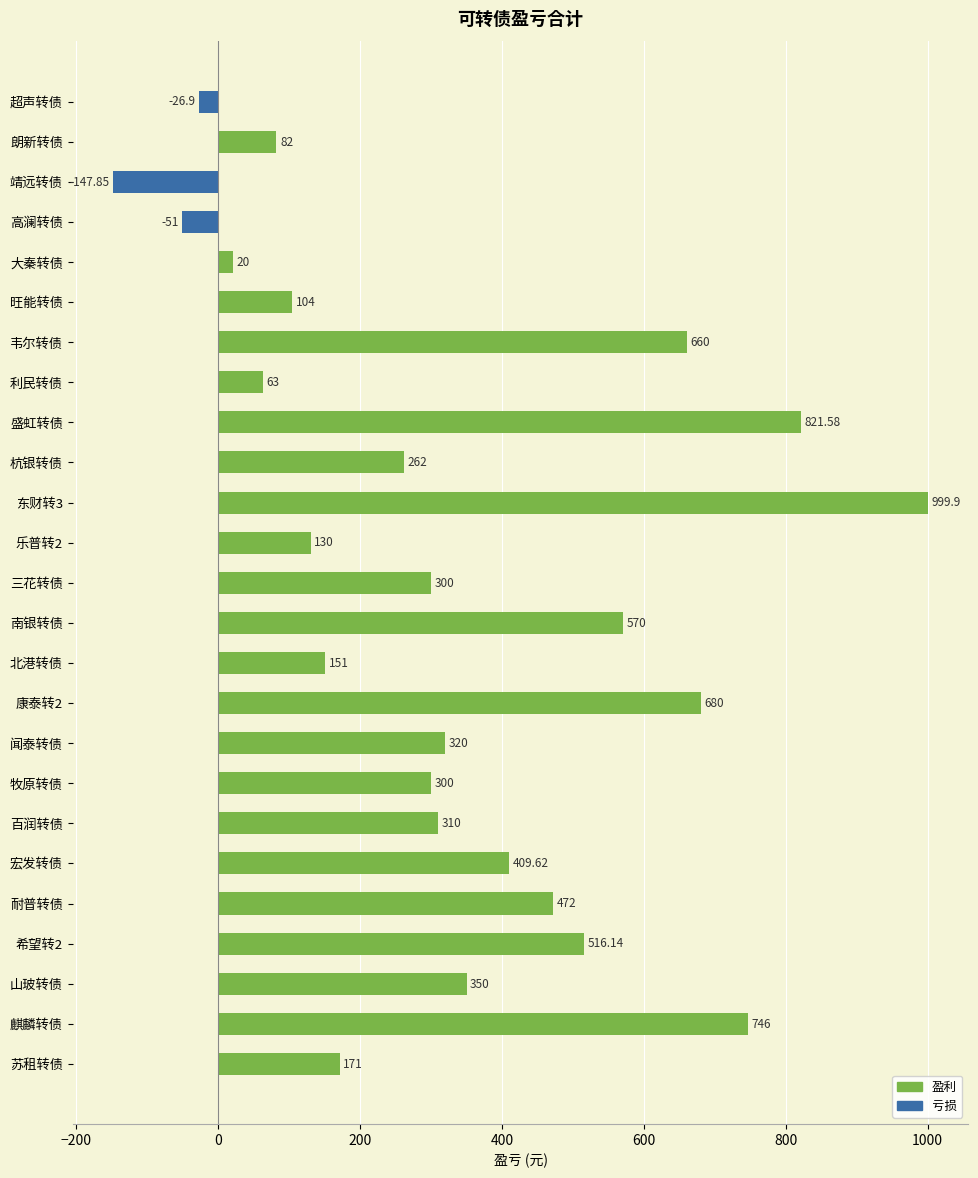

At which category does the chart reach its minimum across all series?

靖远转债